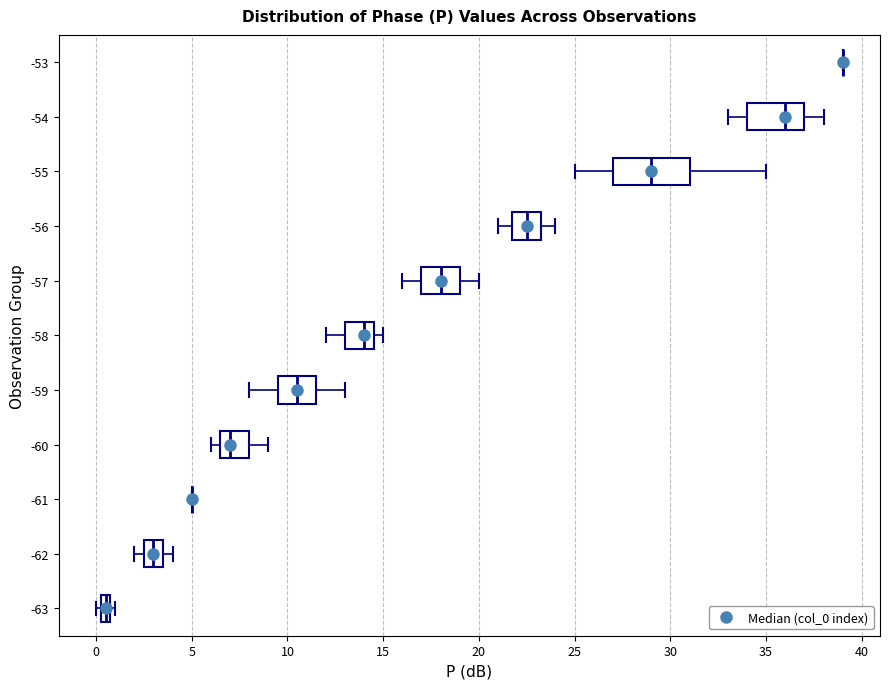

Where is the left edge of the box at y = -55 on the x-axis? The values are not printed on the chart, so give them approximately, as read against the axis.

27.0